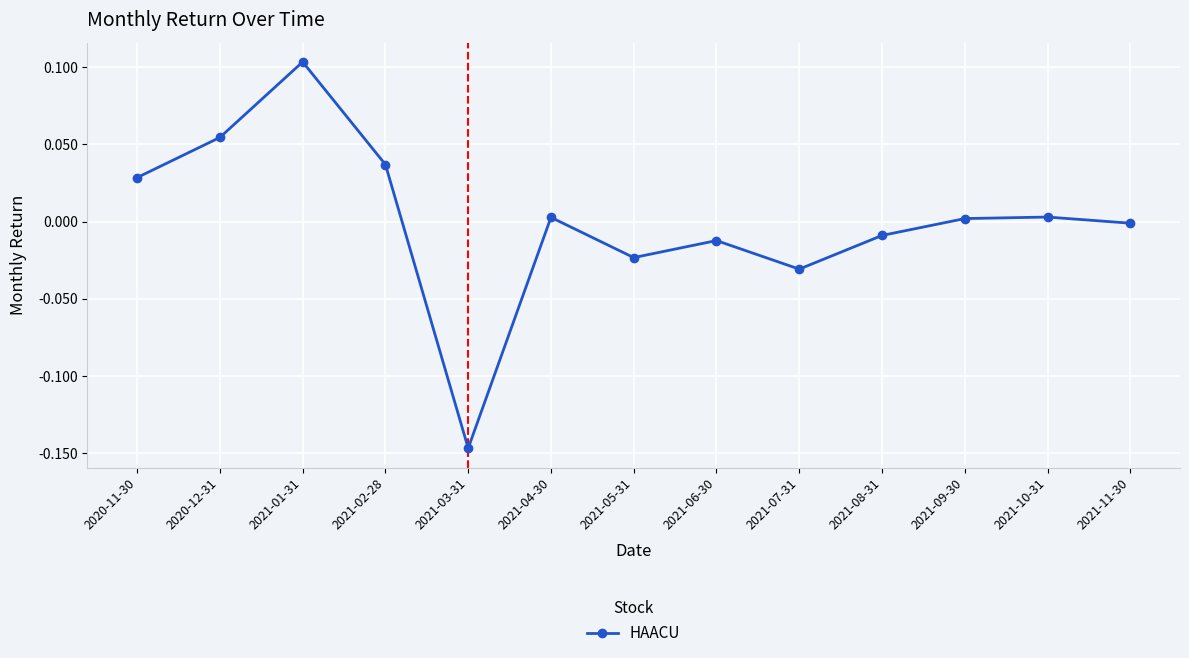

Where is the first local minimum?

2021-03-31